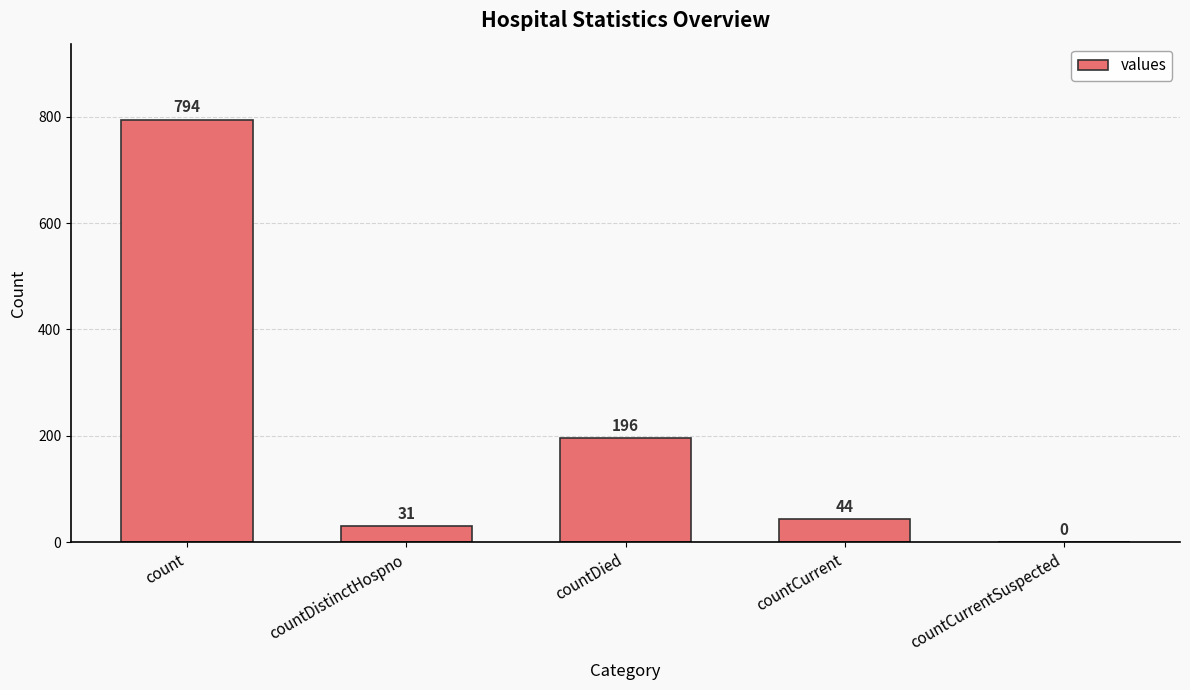

Count the number of data series in this chart.

1